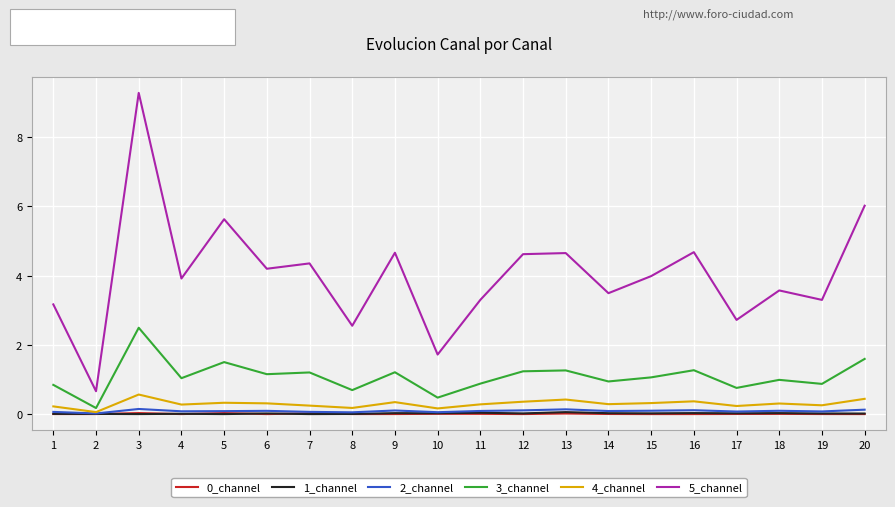

True or false: 5_channel and 4_channel cross at least once.

False